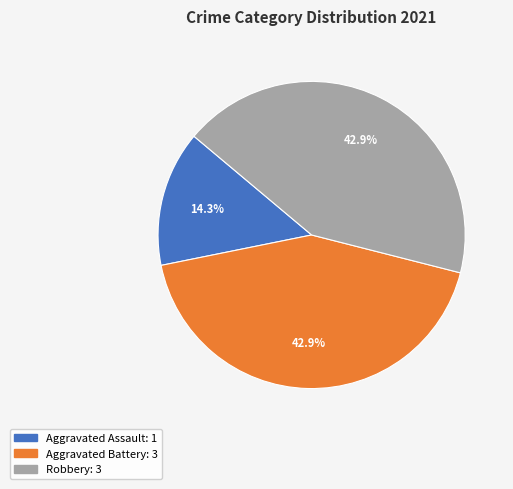

What is the smallest slice in the pie chart?

Aggravated Assault